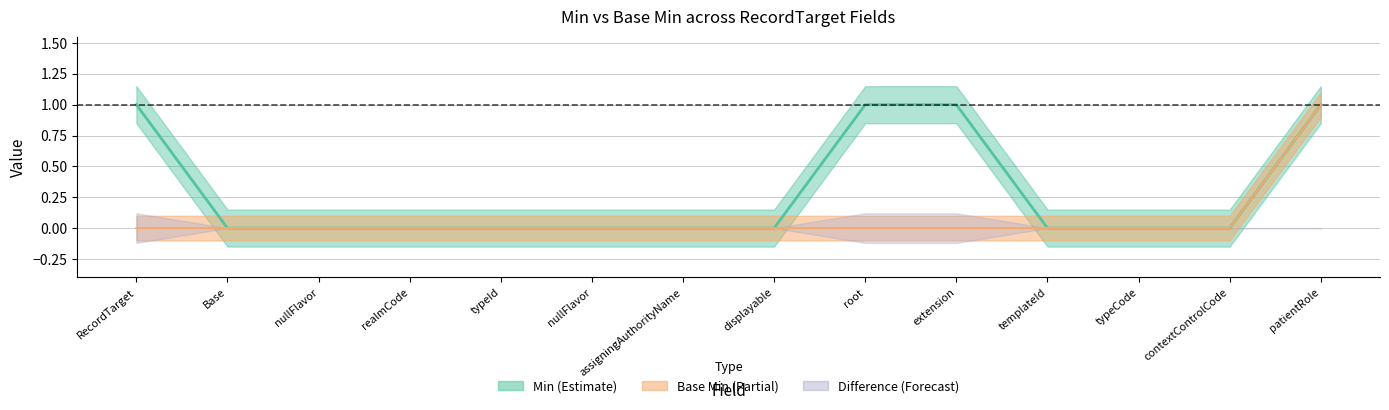

Is it true that Min equals 0 at nullFlavor?

False